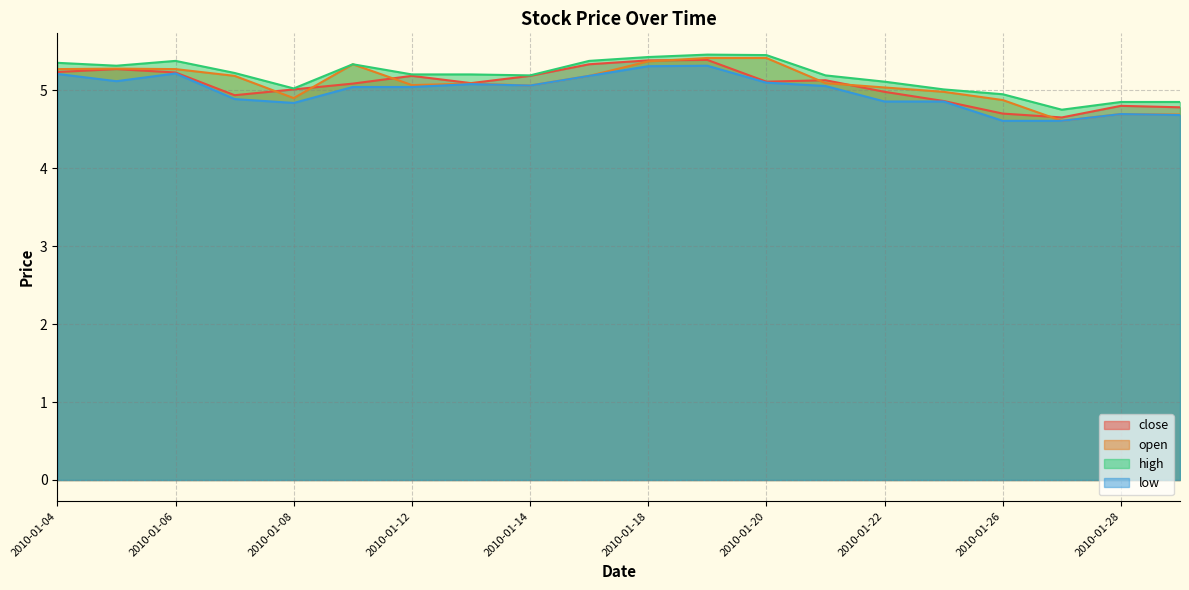

True or false: low has more than 0 points higher than both neighbors.

True